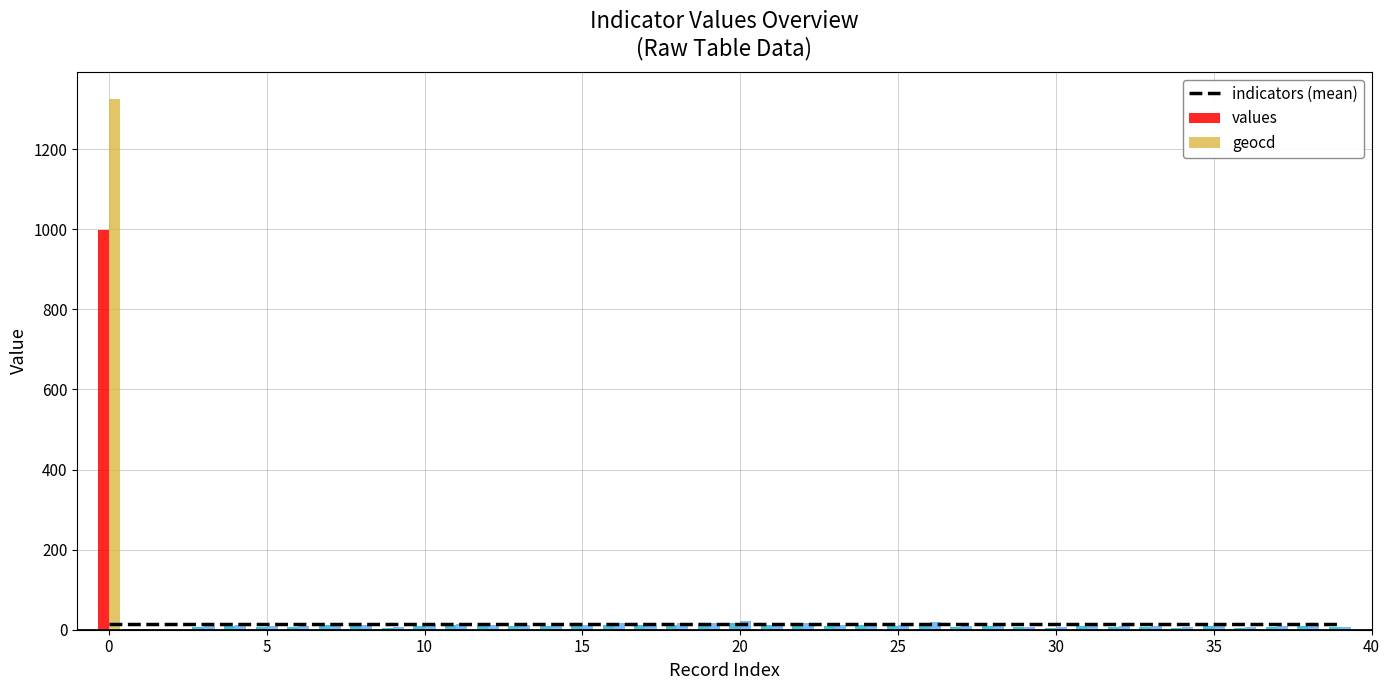

What is the maximum value for geocd?

1326.0